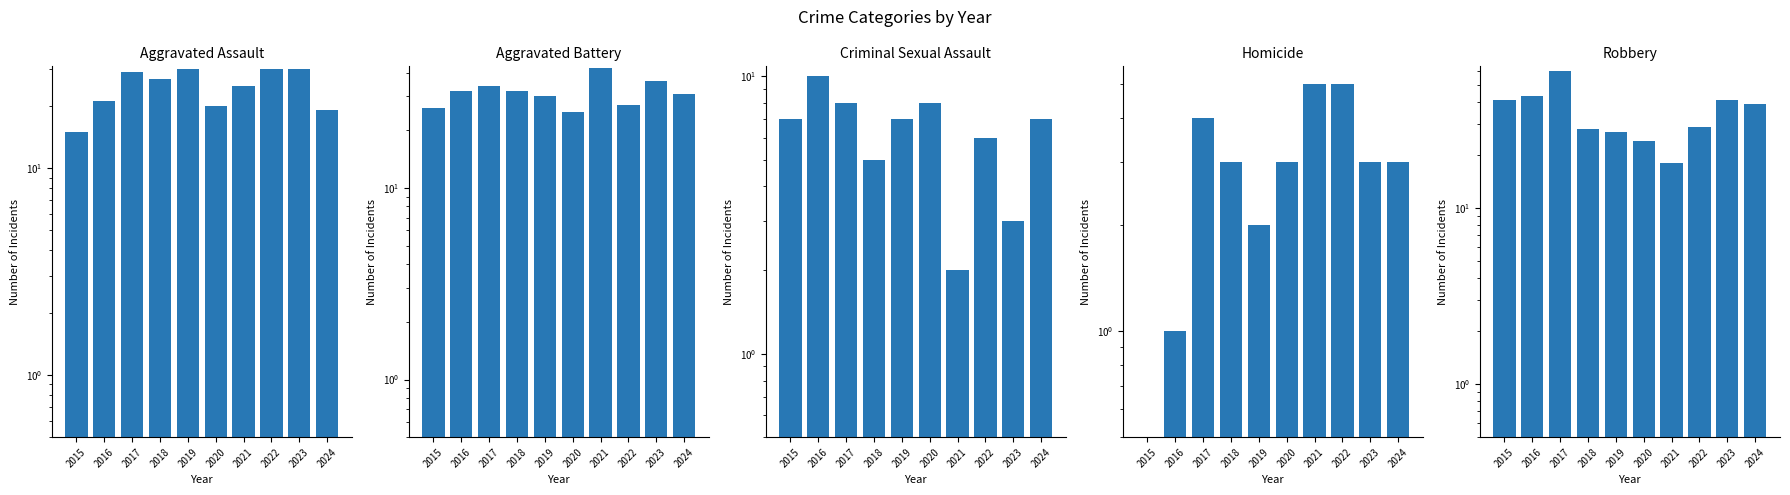

Where does the Robbery series first go above 39?

2015